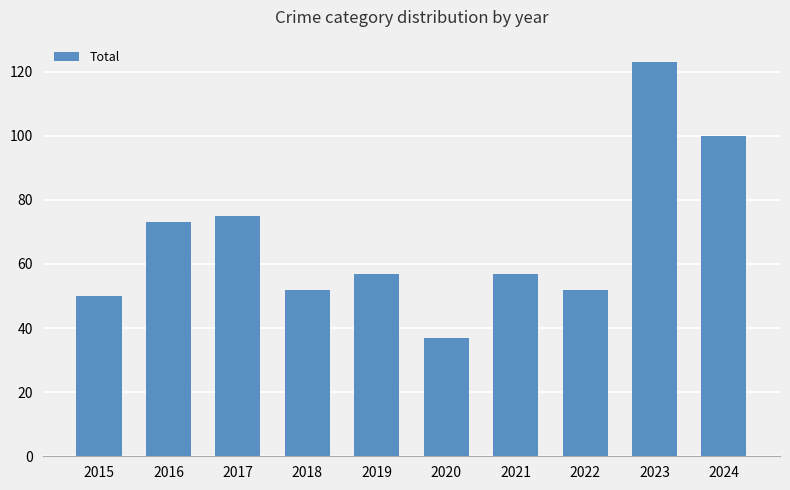

Reading left to right, extract all data points from this chart.

2015=50	2016=73	2017=75	2018=52	2019=57	2020=37	2021=57	2022=52	2023=123	2024=100